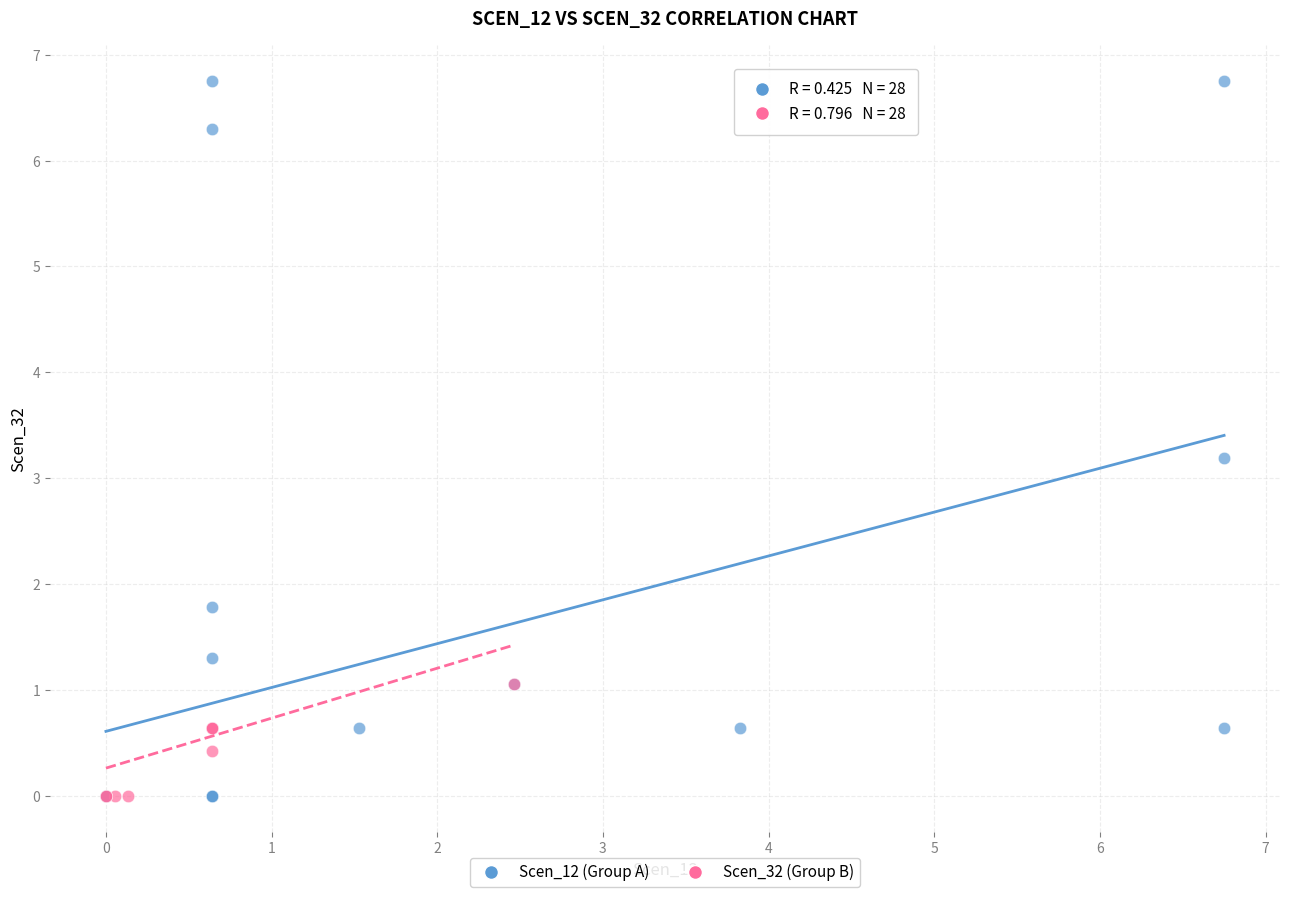

What are all the series names shown in the legend?

Scen_12 (Group A), Scen_32 (Group B)